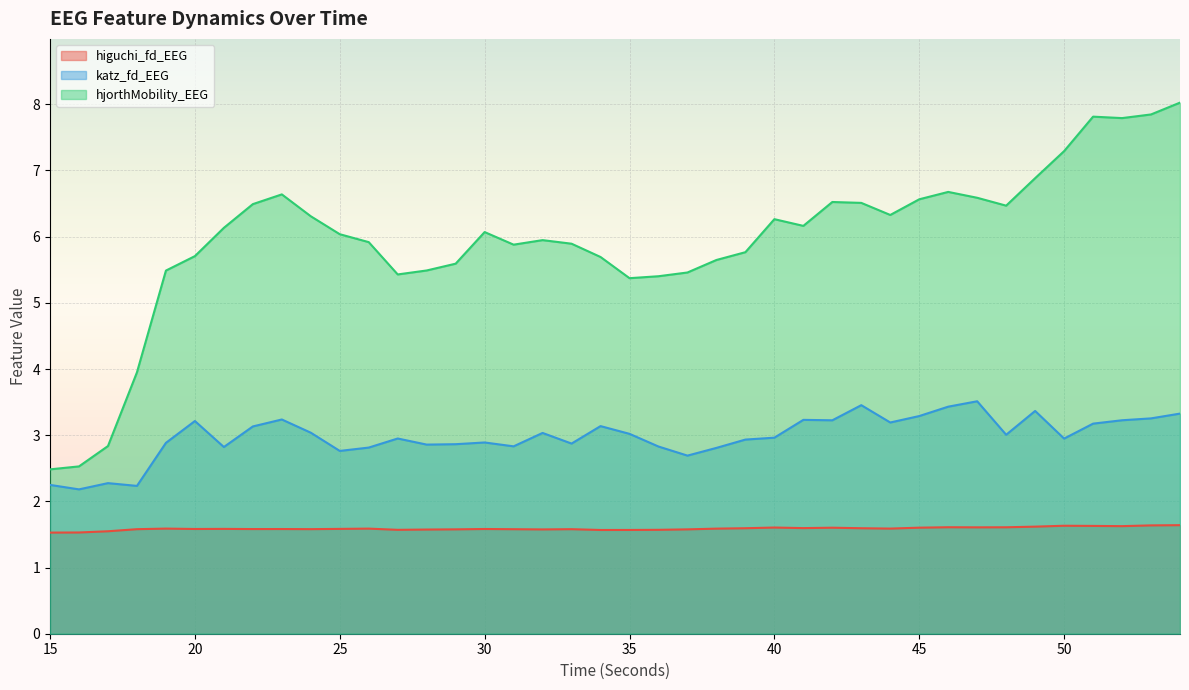

At which category is the sum across all series the highest?

54